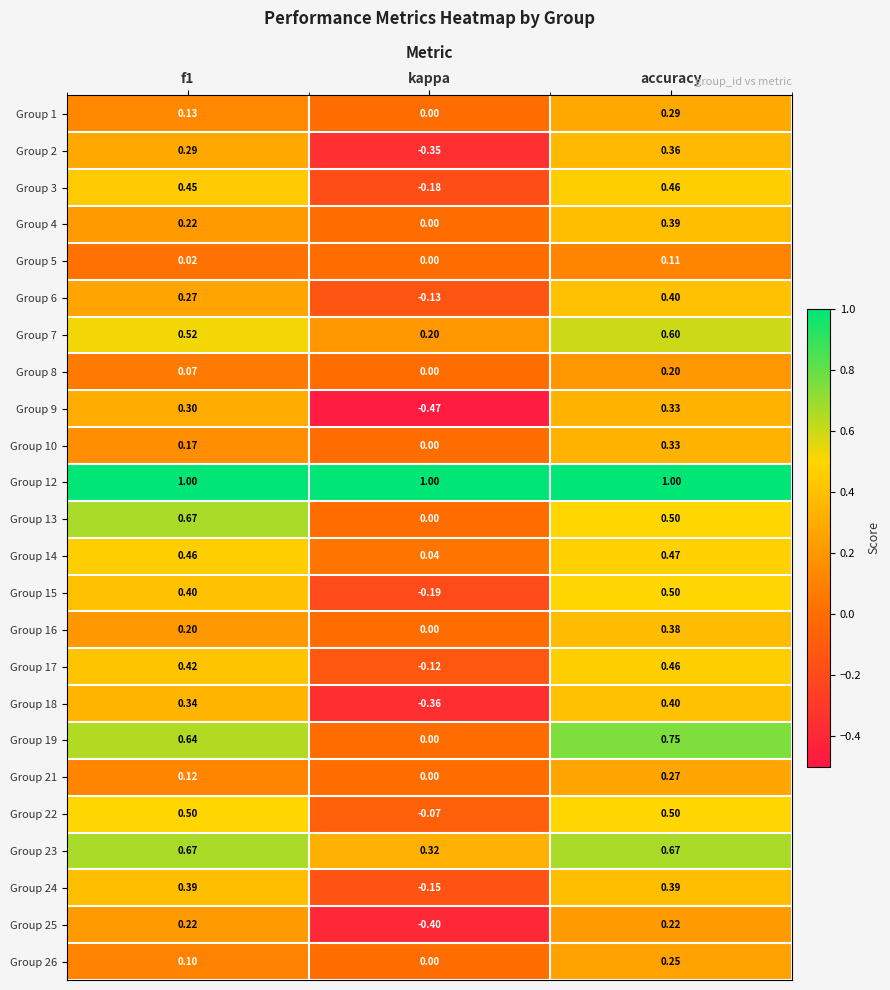

At which category is the sum across all series the highest?

accuracy